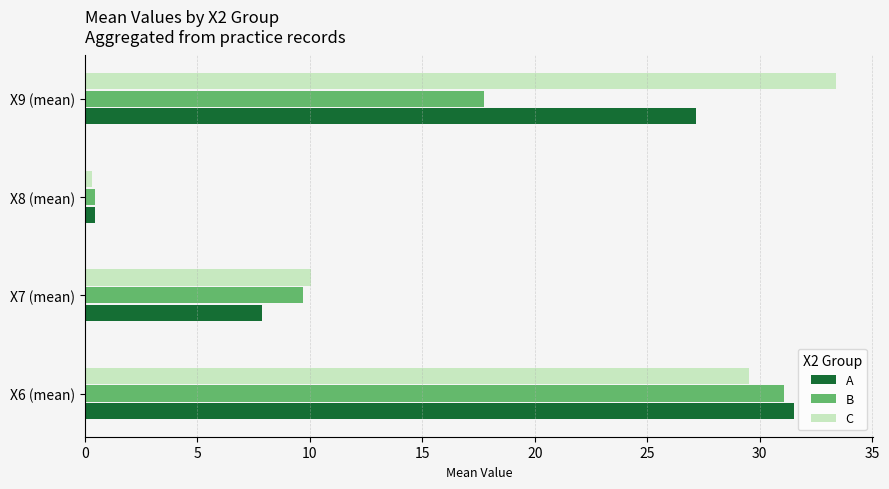

Where is B nearest to the value 15?

X9 (mean)